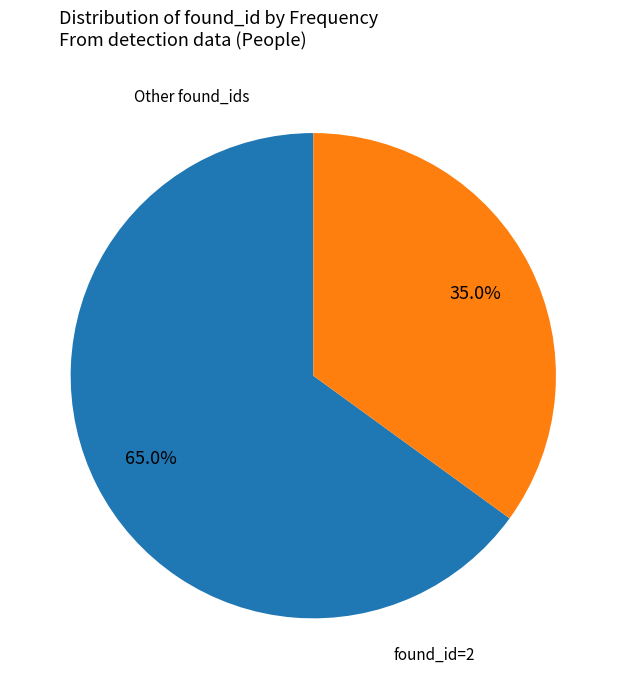

Is there any slice that represents more than half of the pie?

Yes